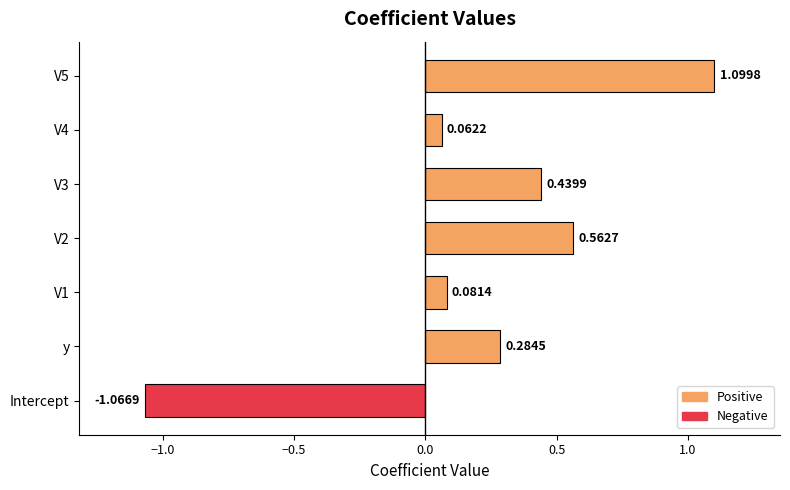

What is the sum of the values at V5 and y?

1.4